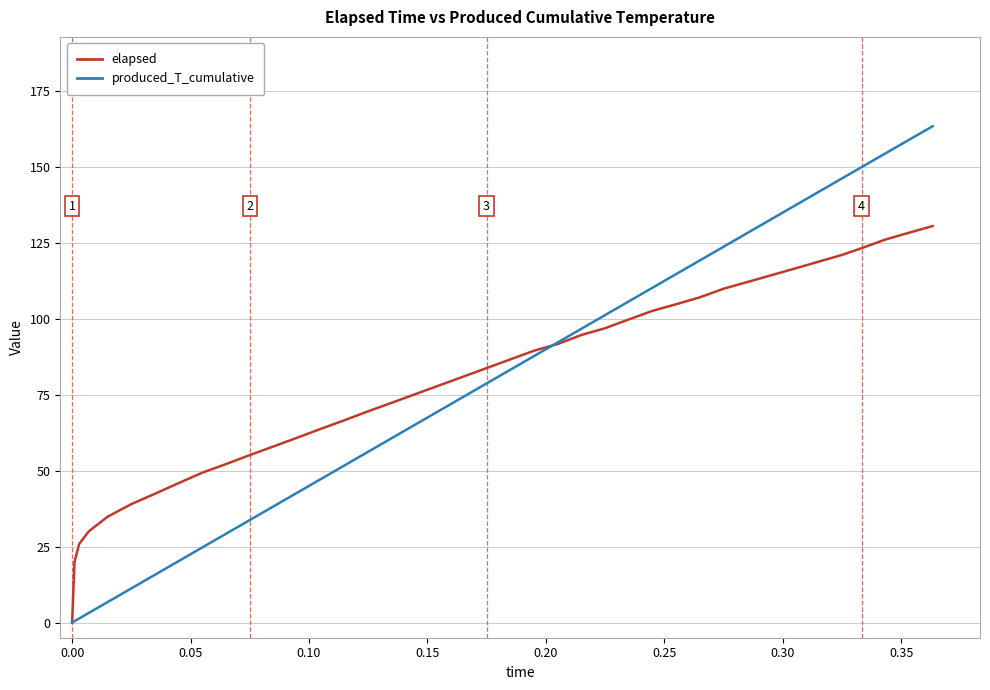

Rank the series by their maximum value, from lowest to highest.

elapsed, produced_T_cumulative